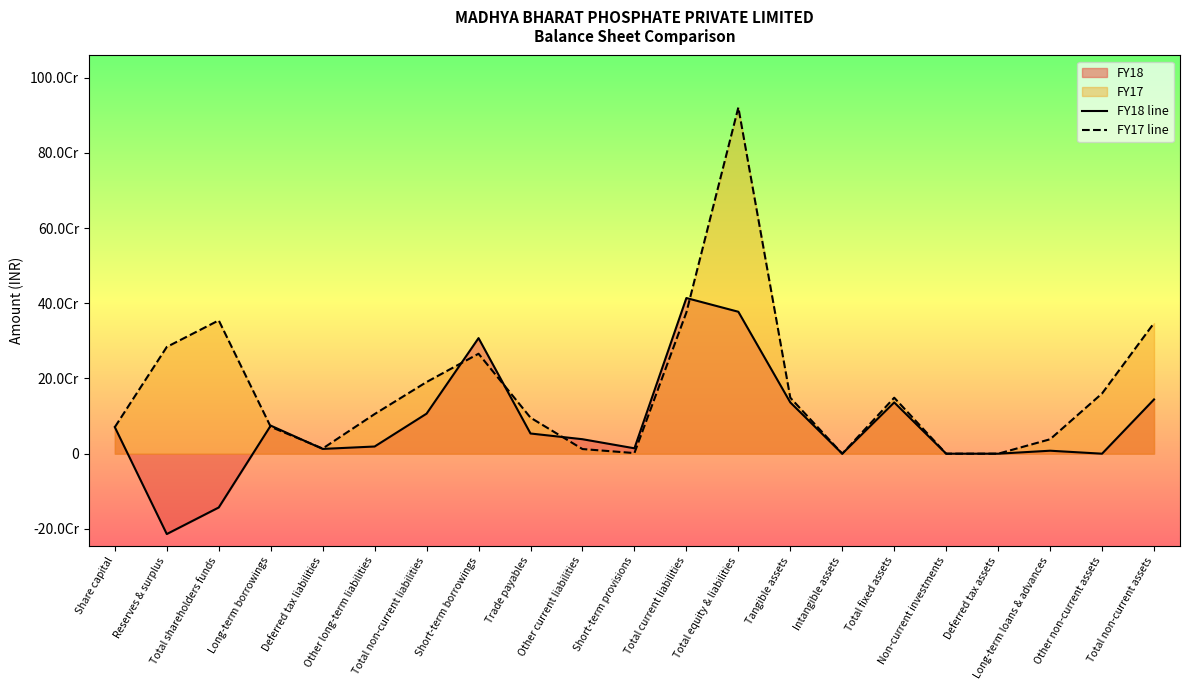

How many positive values does the FY18 line series have?

15